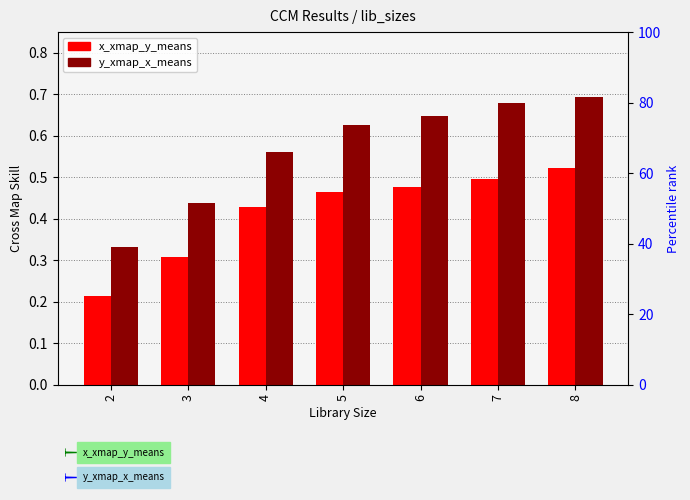

How many bars are there in total?

14